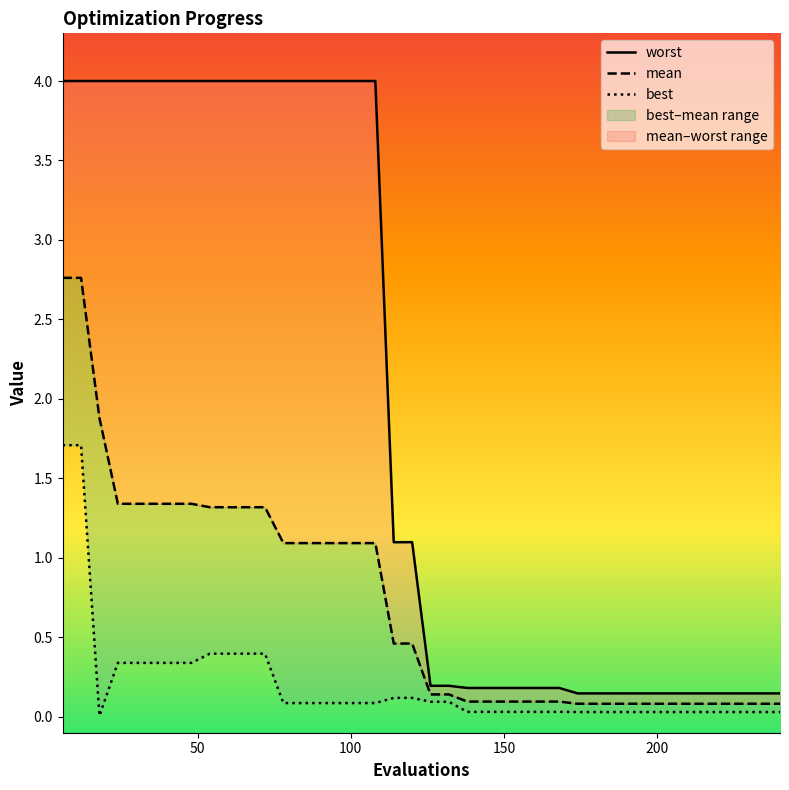

What is the difference between the maximum and minimum values in the worst series?

3.9